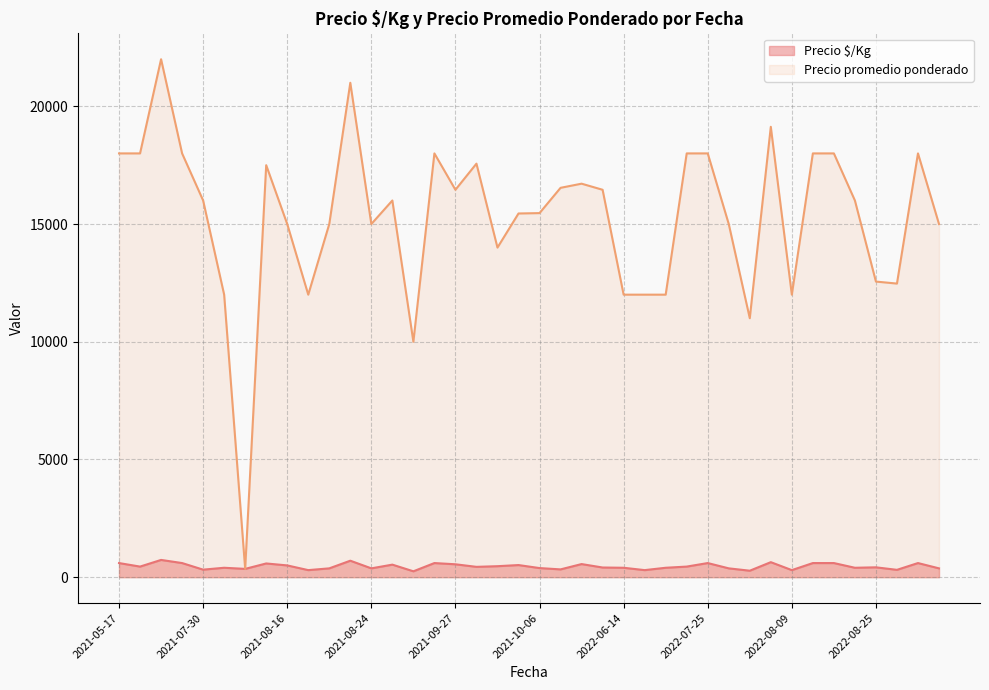

Reading right to left, transcribe all the data shown in this chart.

Precio $/Kg: 375	600	312	419	400	600	600	300	638	275	375	600	450	400	300	400	411	557	331	387	515	467	439	548	600	250	533	375	700	375	300	500	583	353	400	320	600	733	450	600
Precio promedio ponderado: 15000	18000	12471	12556	16000	18000	18000	12000	19130	11000	15000	18000	18000	12000	12000	12000	16455	16714	16538	15464	15448	14000	17565	16455	18000	10000	16000	15000	21000	15000	12000	15000	17500	353	12000	16000	18000	22000	18000	18000